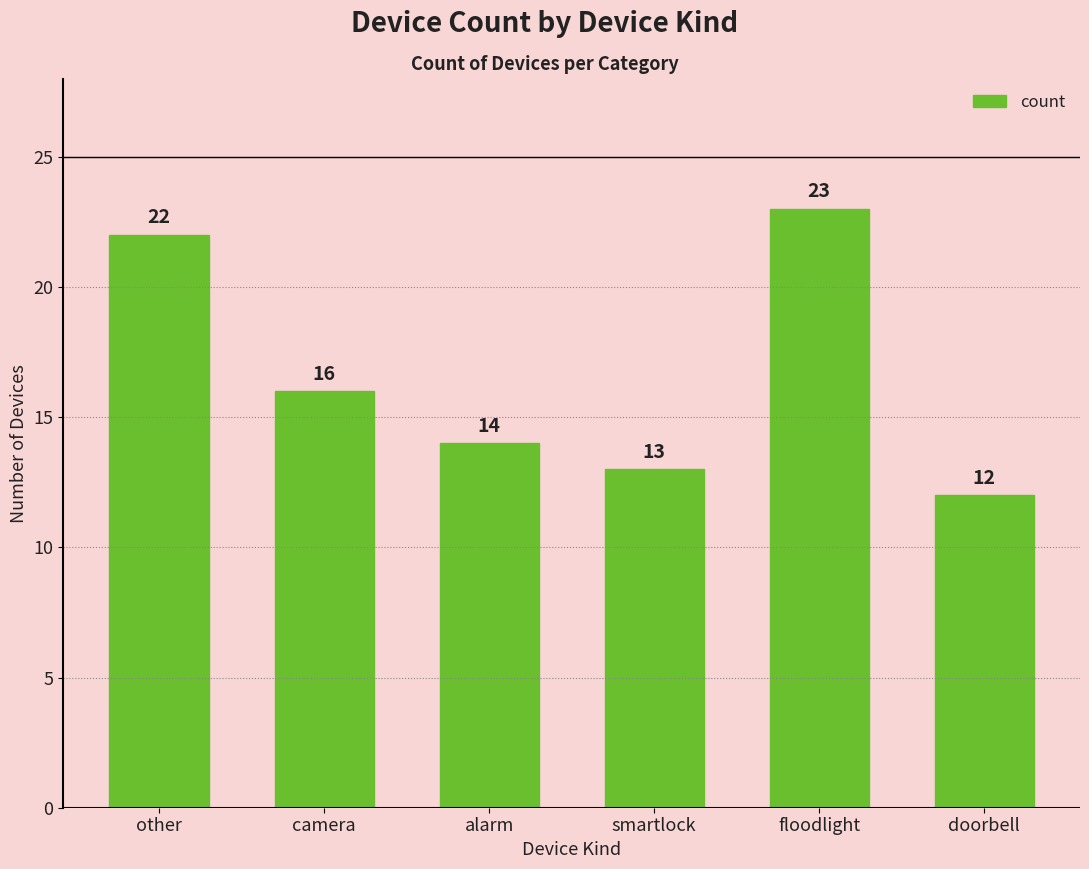

How many categories are shown in the chart?

6